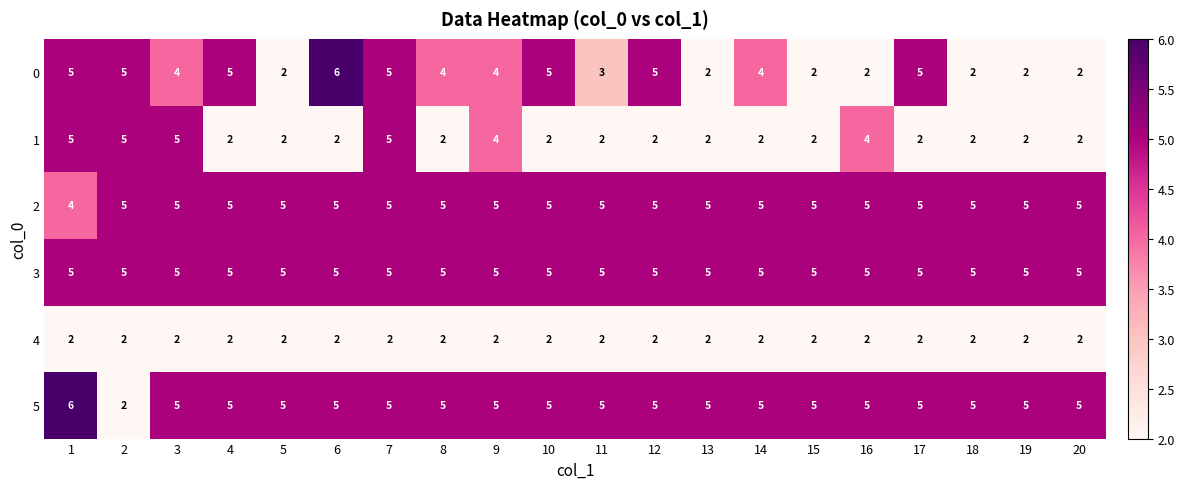

True or false: 5 has a value of 5 at 14.

True